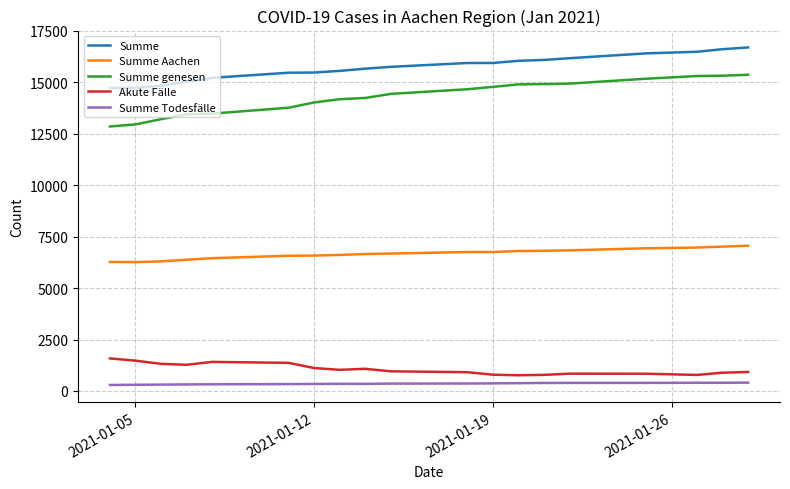

What is the maximum value for Summe?

16688